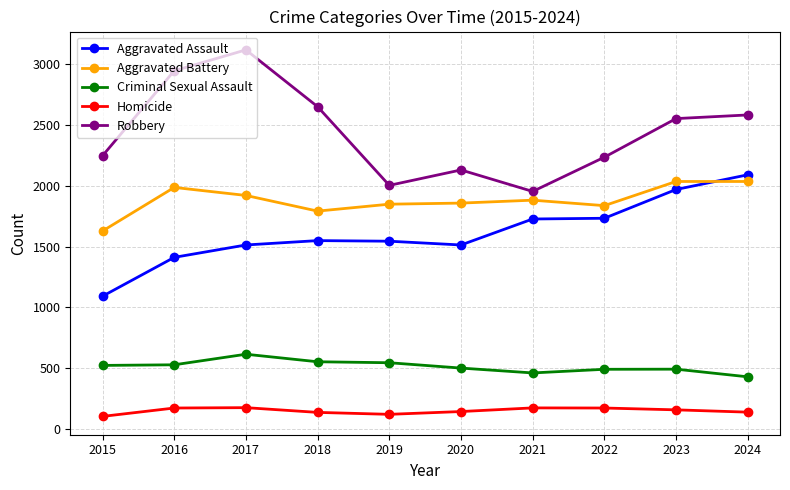

True or false: Robbery has more than 1 points higher than both neighbors.

True